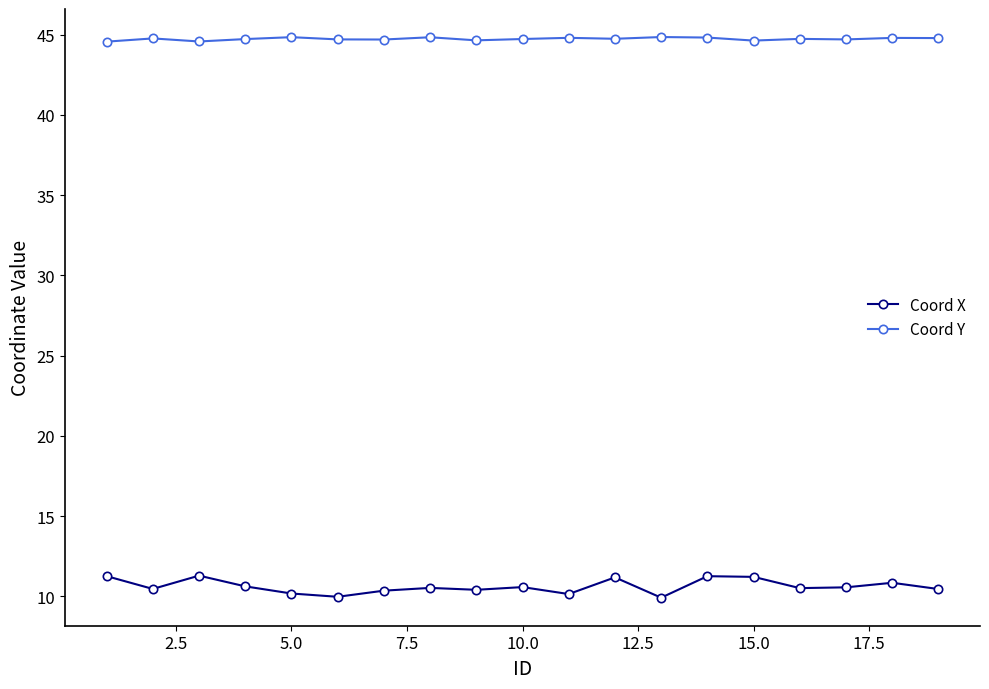

At how many categories does at least one series exceed 17?

19